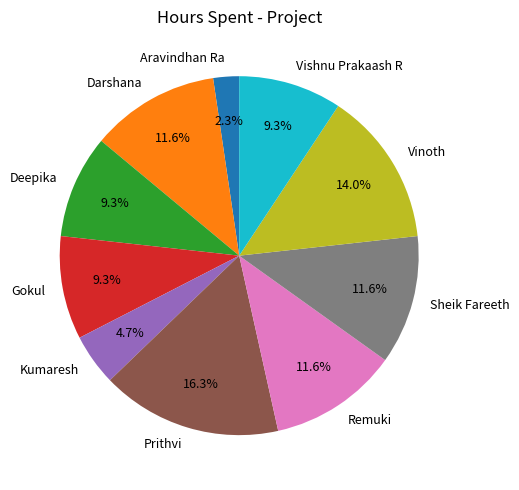

The Vinoth slice represents 2% of the pie. True or false?

False